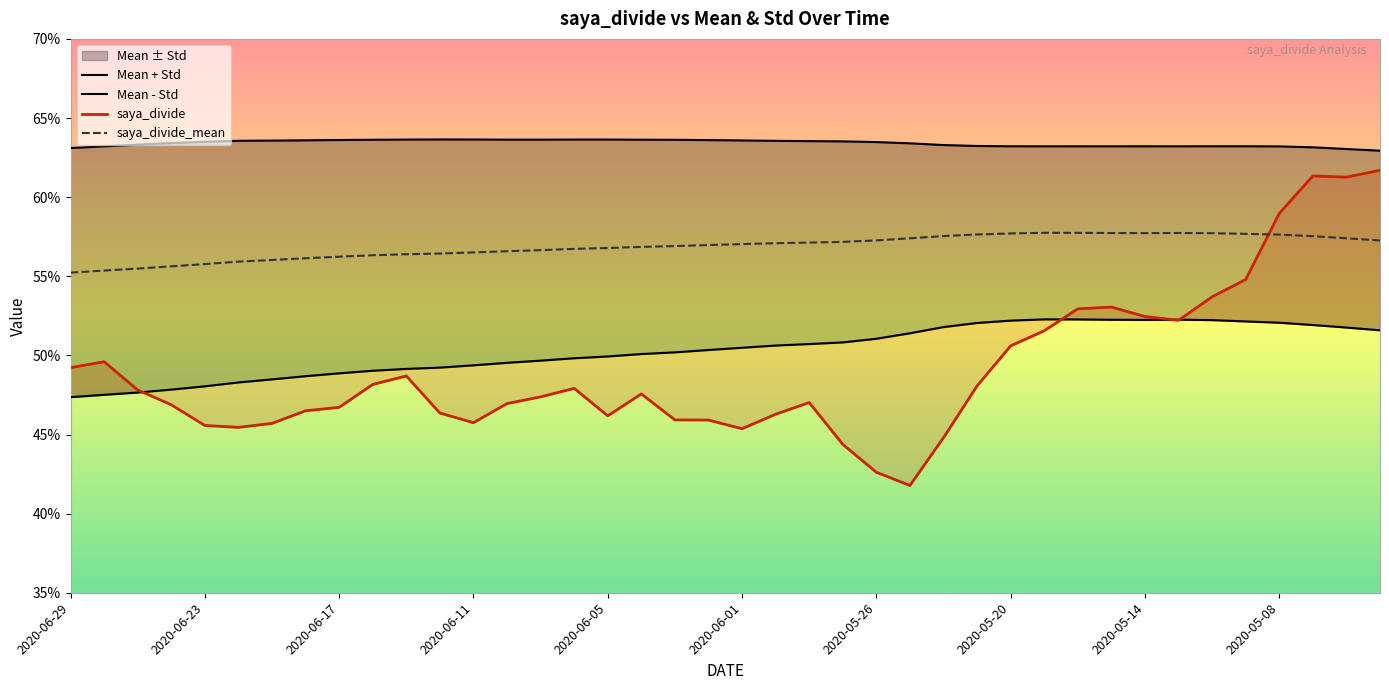

True or false: saya_divide_mean and Mean - Std intersect in this chart.

False